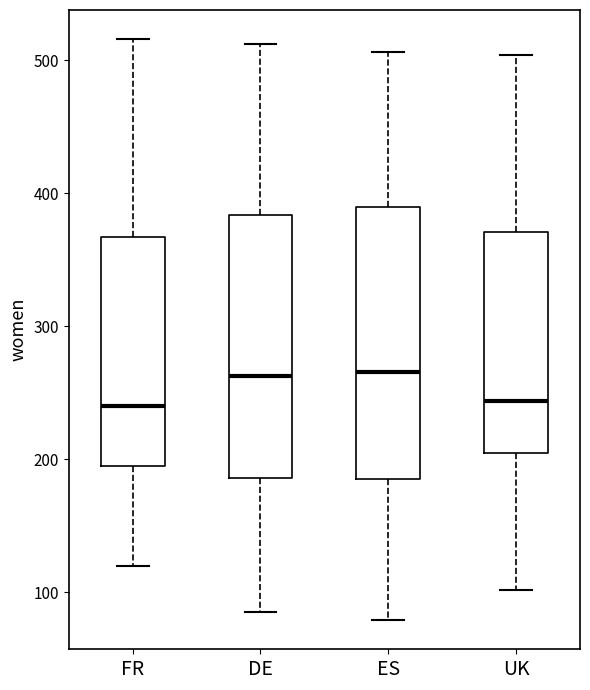

Where is the upper edge of the box for ES on the y-axis? The values are not printed on the chart, so give them approximately, as read against the axis.

390